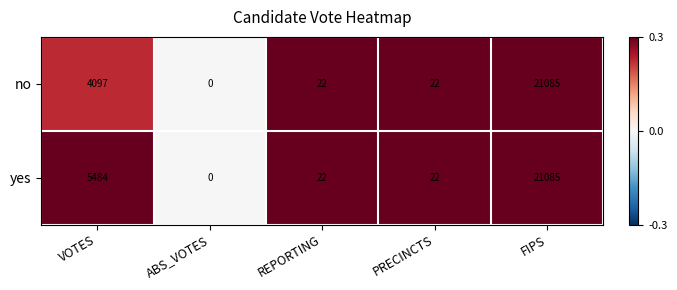

Which series has the largest total across all categories?

yes